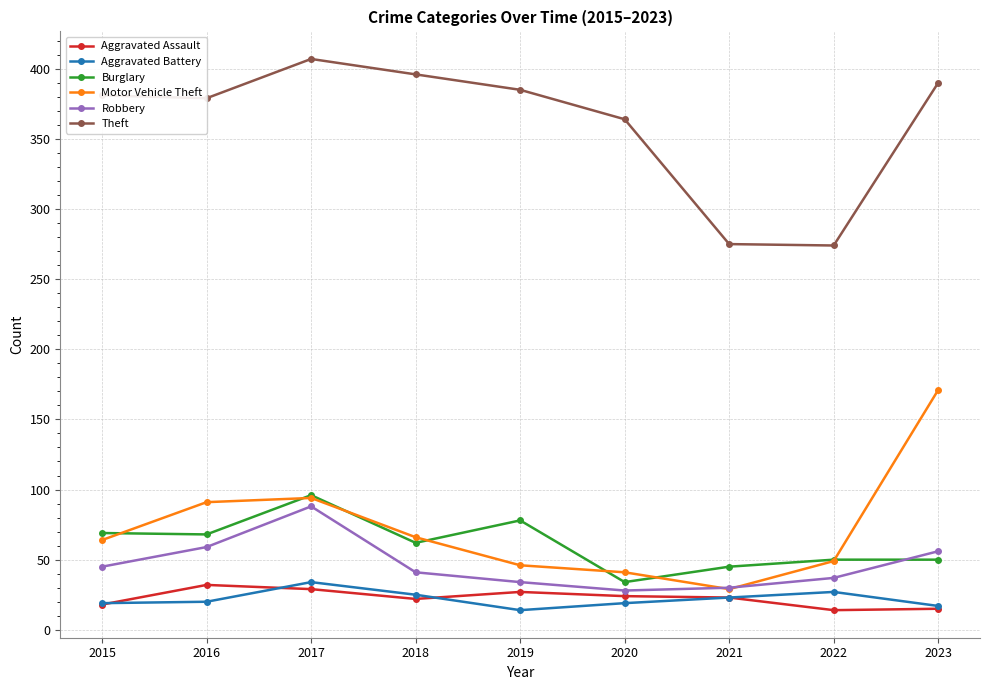

True or false: Burglary and Aggravated Assault cross at least once.

False